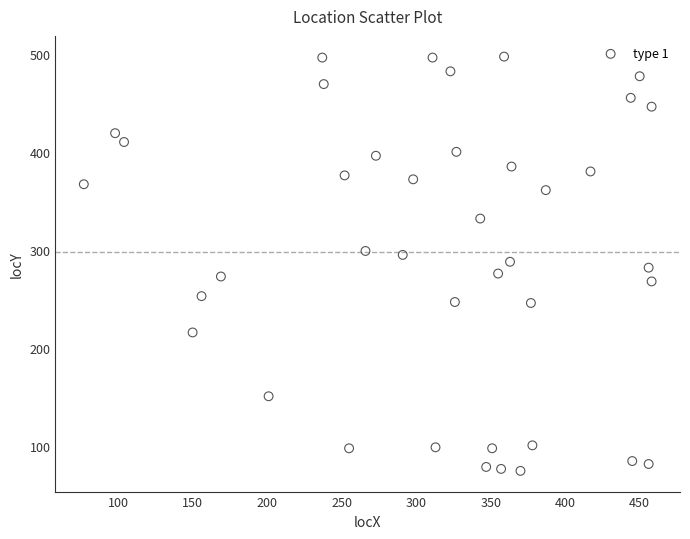

What is the range of Y values (max minus min)?

422